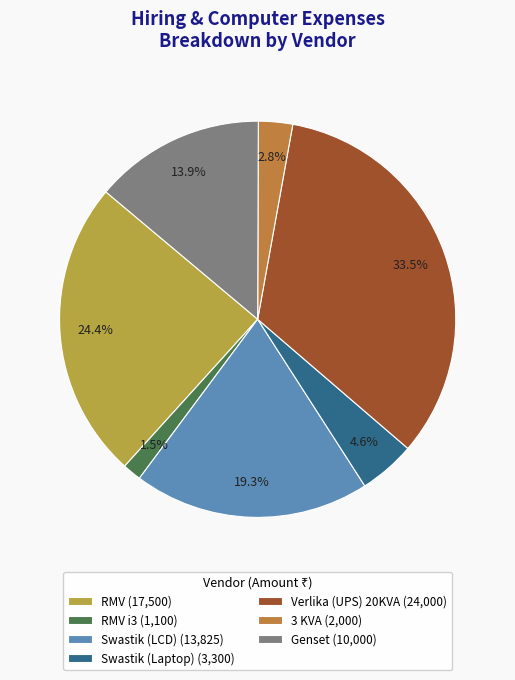

Is there a majority slice in this chart?

No